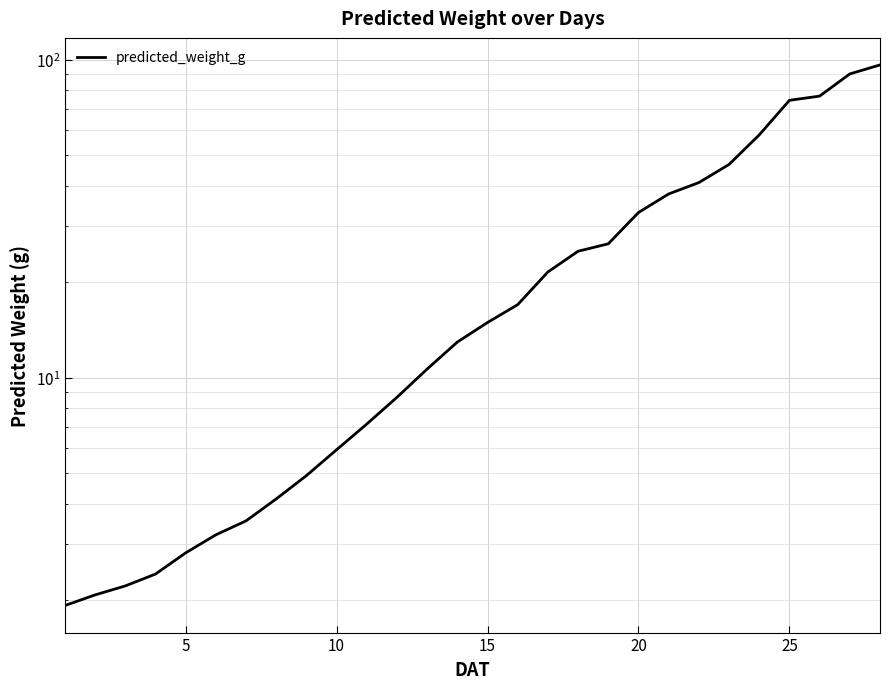

Does the chart display data point markers on the line(s)?

No